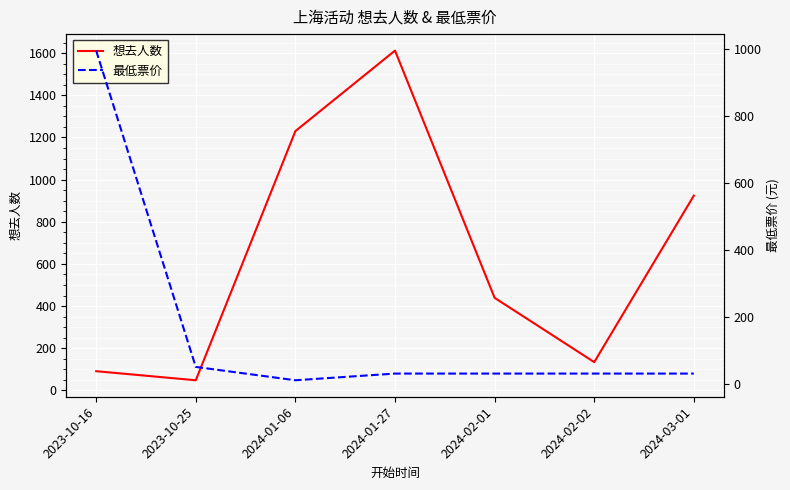

At which label does 想去人数 first exceed 439?

2024-01-06